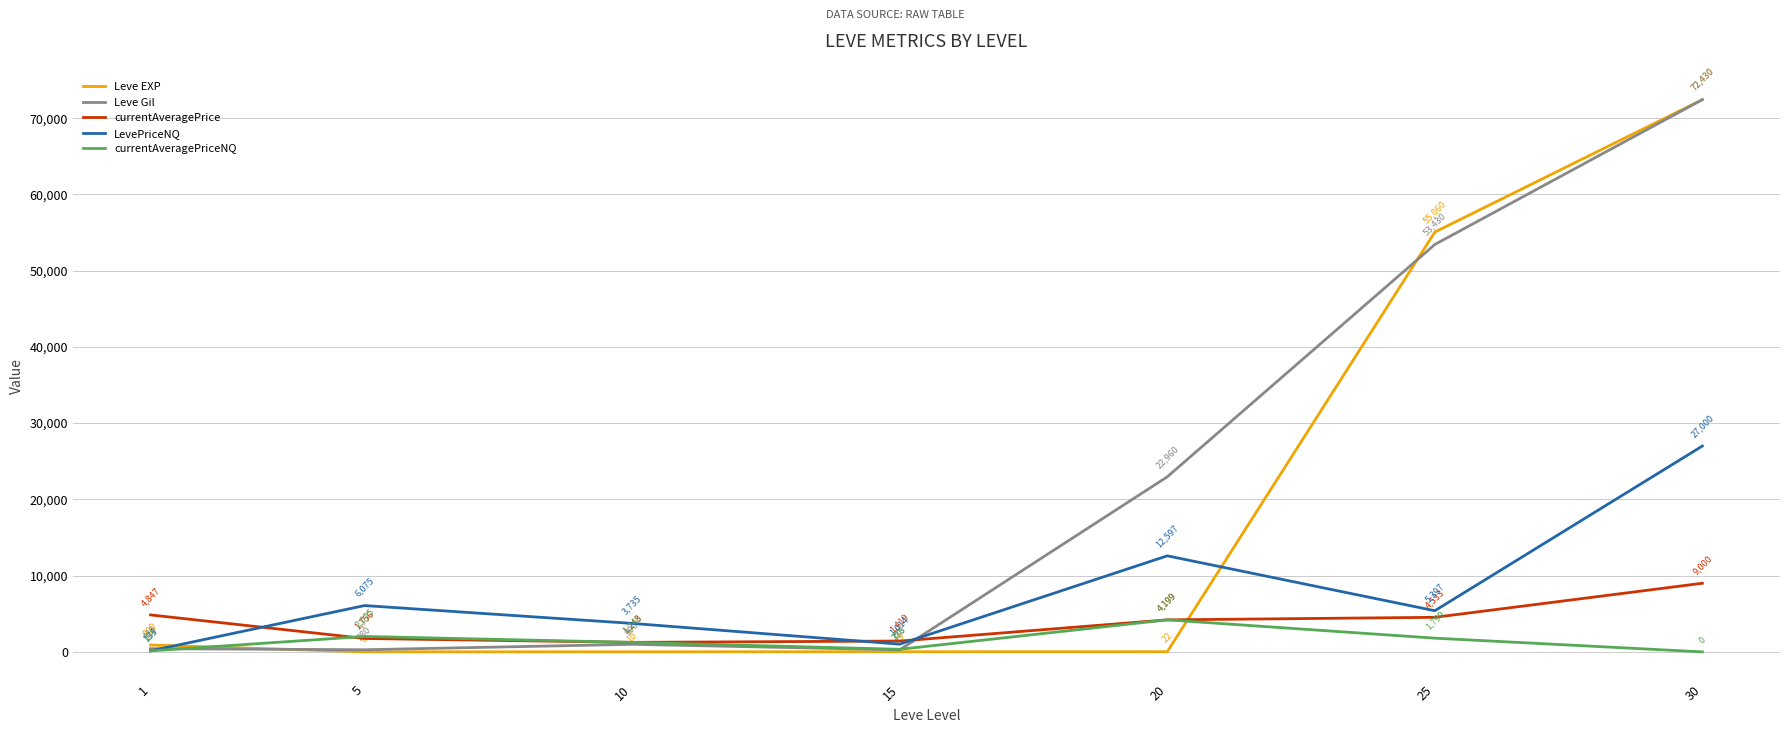

True or false: currentAveragePrice has more than 0 interior local peaks.

False